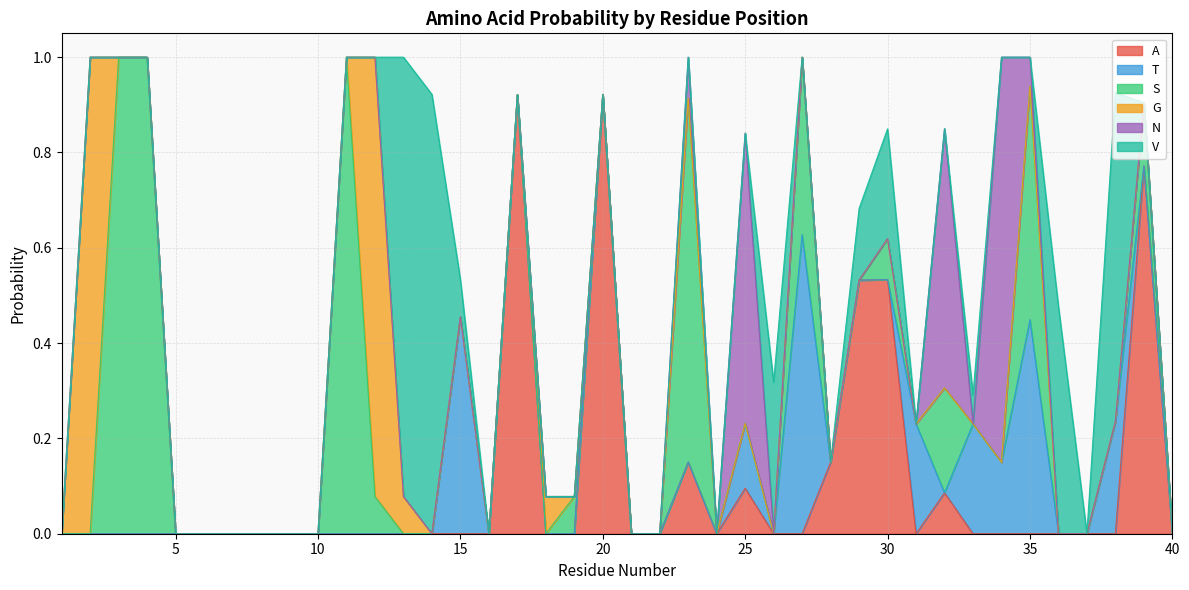

At which label does G reach its peak?

2